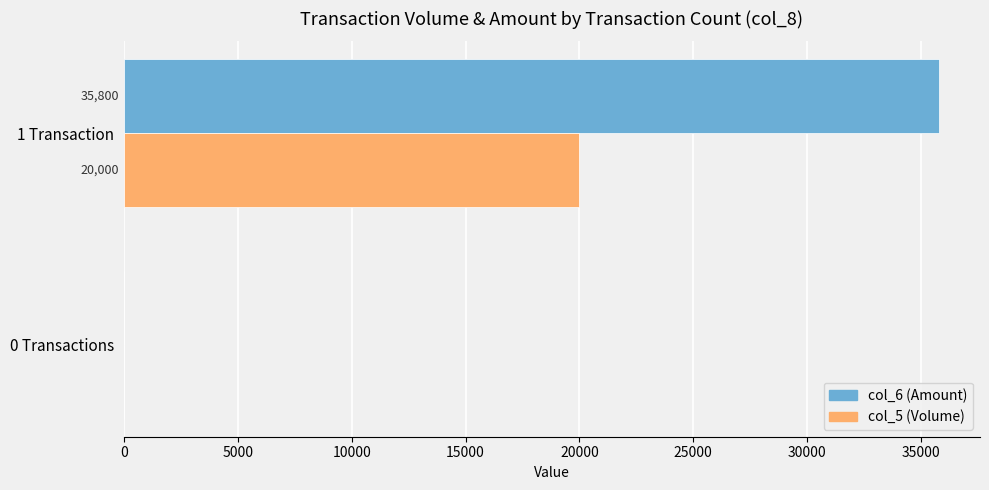

The col_5 (Volume) series shows 11487 at 1 Transaction. True or false?

False